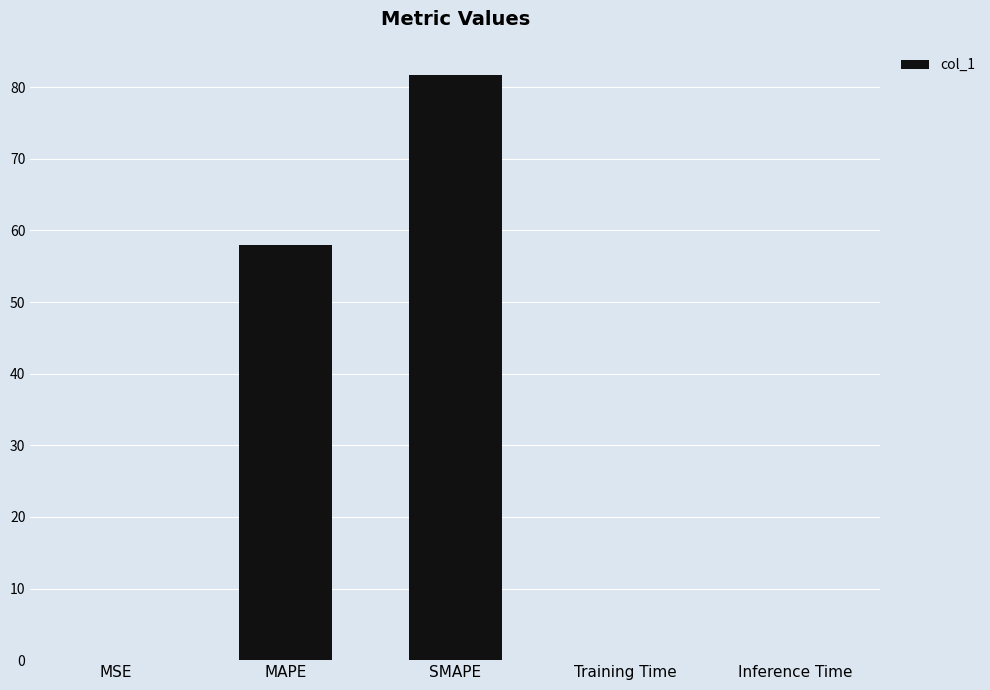

What is the sum of all values?

139.8